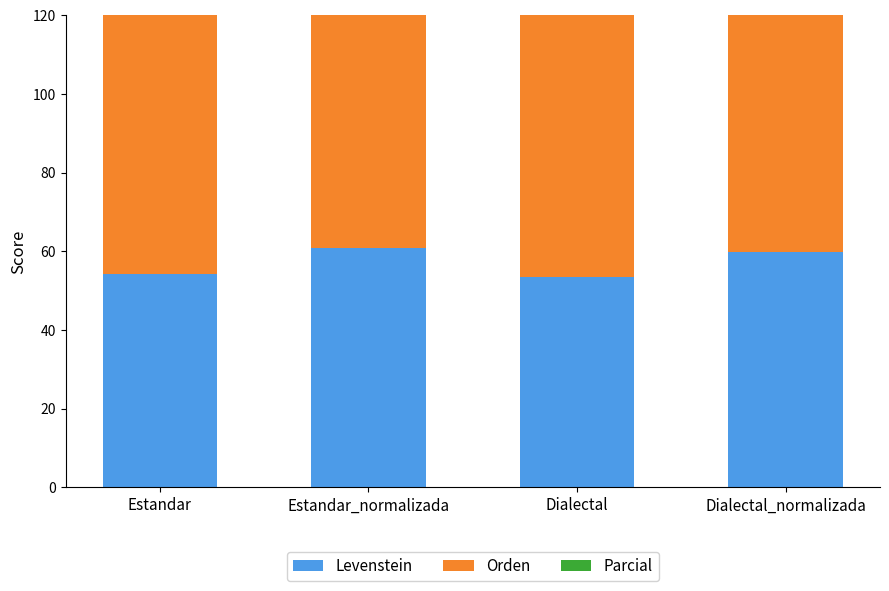

The Parcial series shows 125.7 at Dialectal_normalizada. True or false?

False